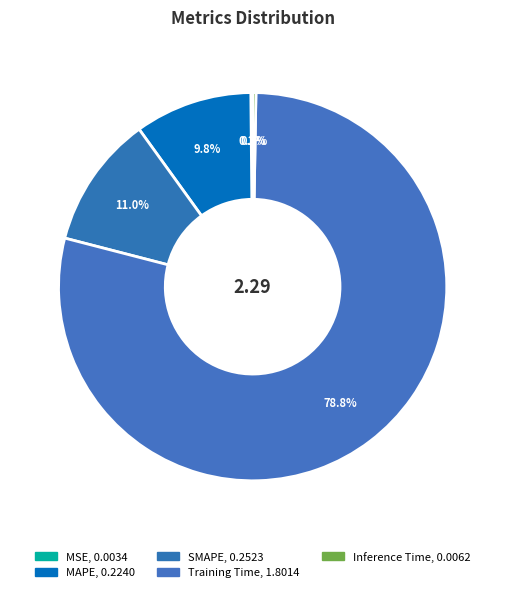

Does any single category account for the majority?

Yes